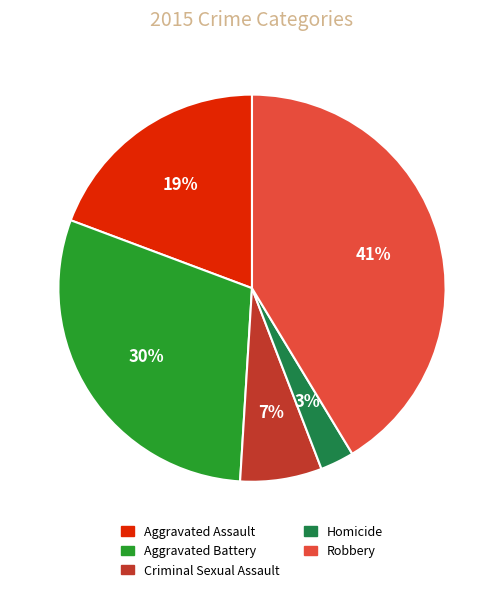

The Robbery slice represents 53% of the pie. True or false?

False